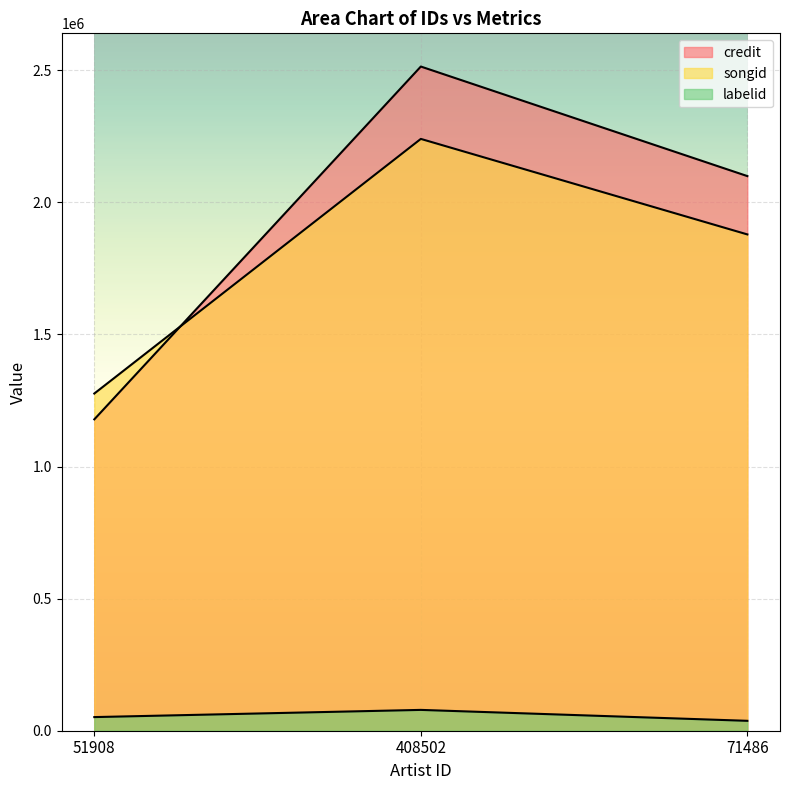

Reading left to right, list all the values displayed in this chart.

credit: 1178626	2514186	2099498
songid: 1276401	2240275	1878688
labelid: 51606	78839	37501